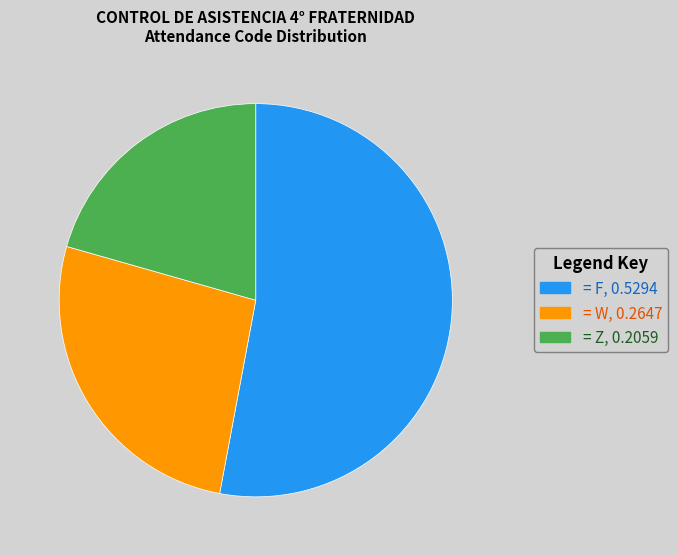

Rank the categories by value from highest to lowest.

= F, 0.5294, = W, 0.2647, = Z, 0.2059